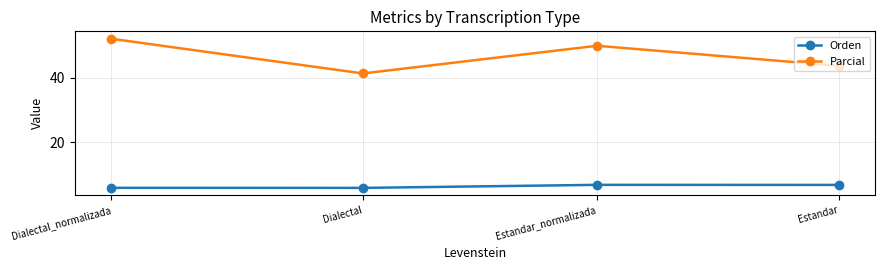

What is the minimum value for Orden?

5.7